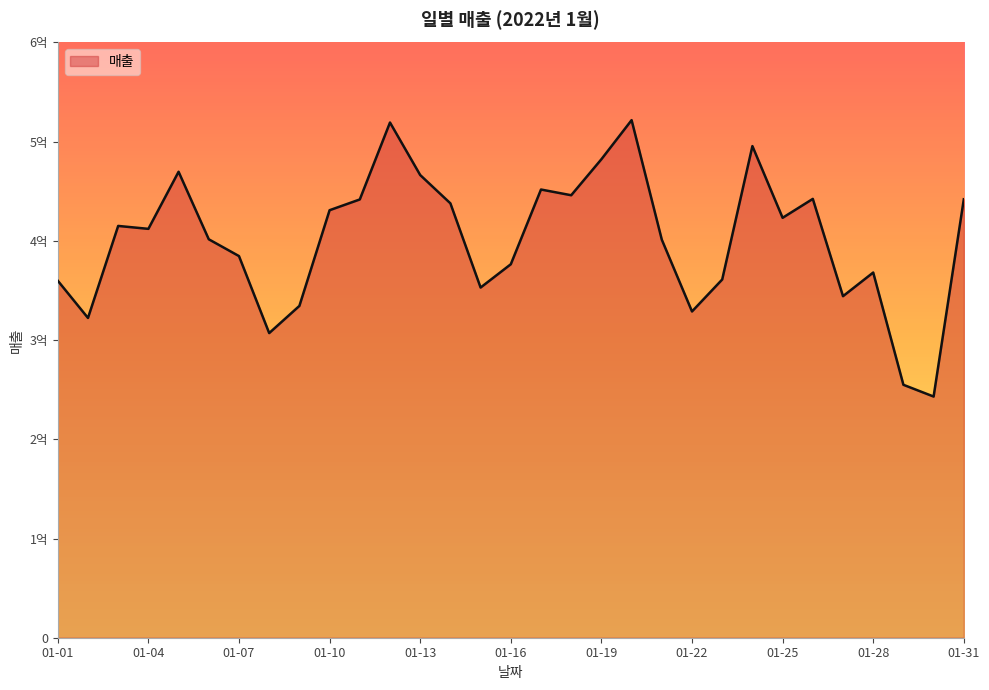

Where is the first local maximum?

01-03